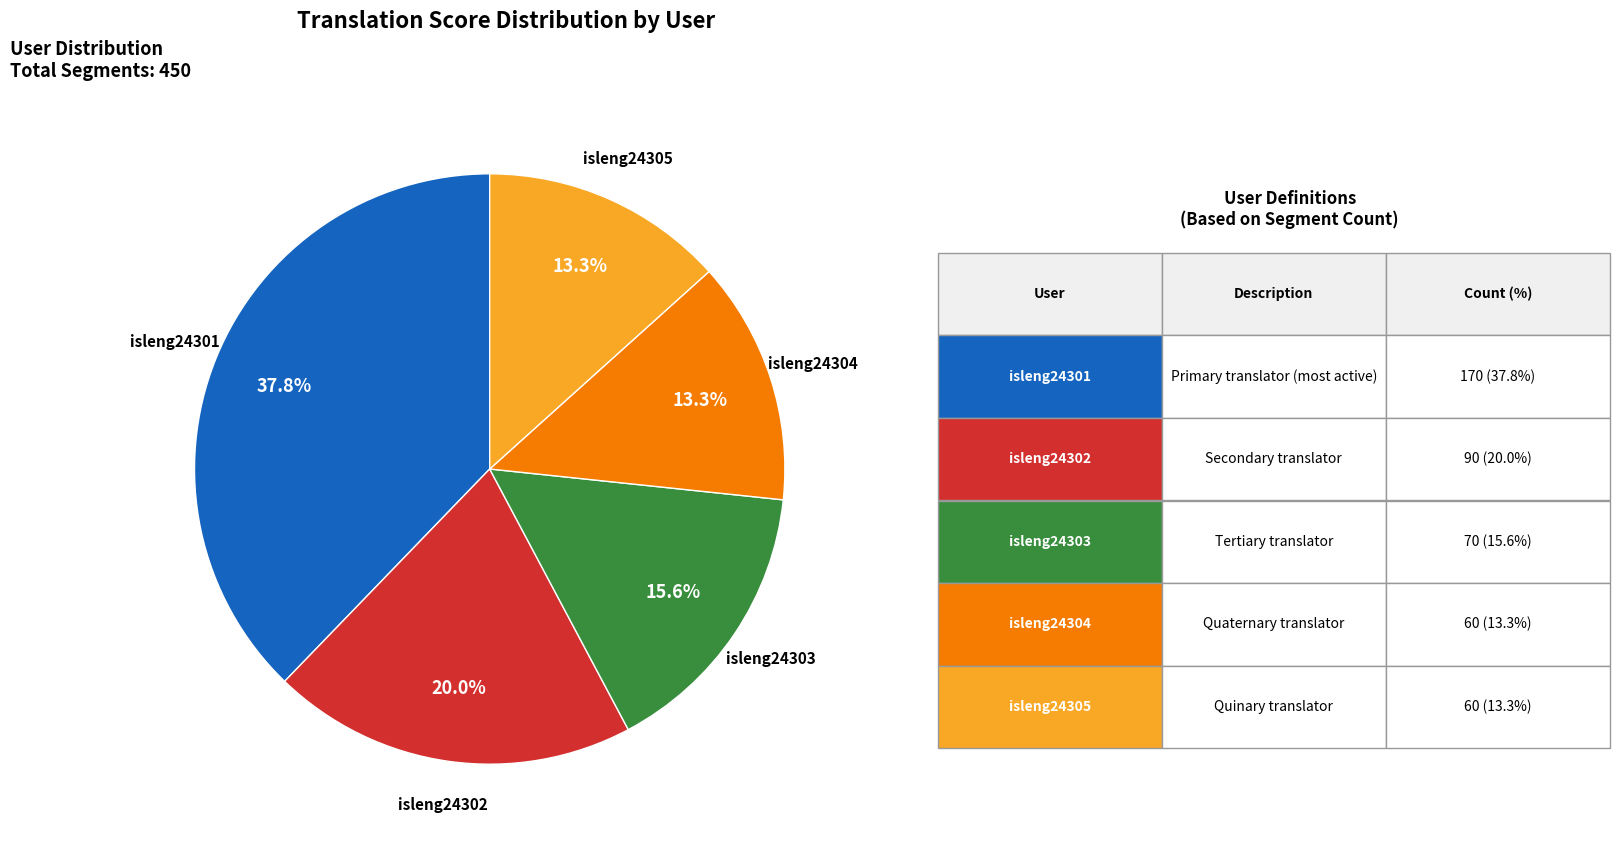

How many segments does this pie chart have?

5